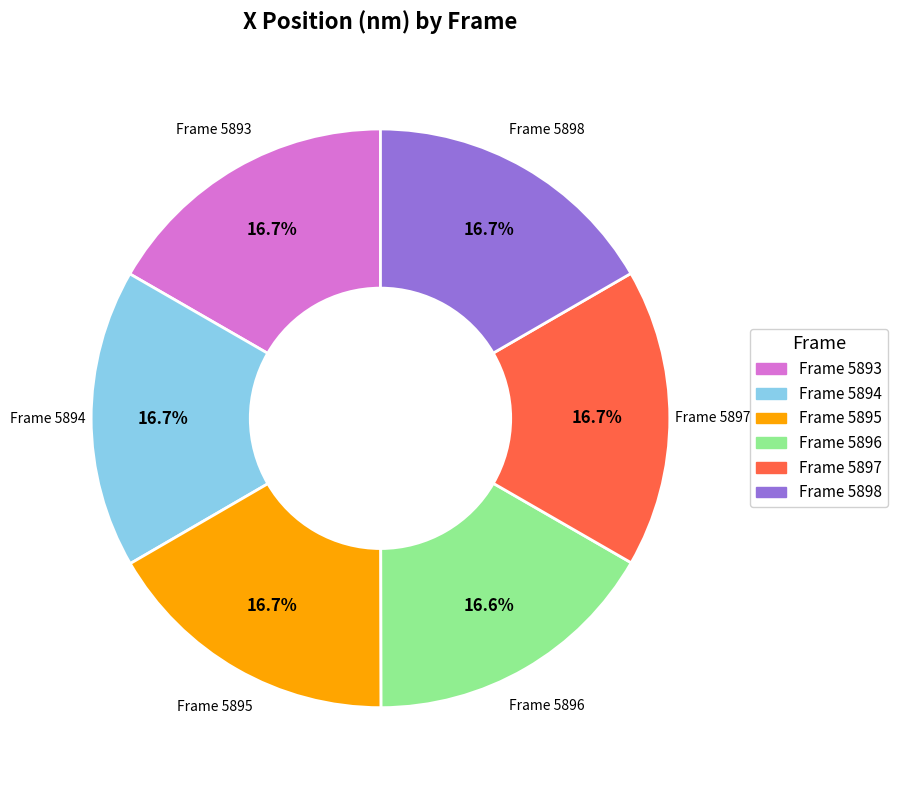

Is there any slice that represents more than half of the pie?

No